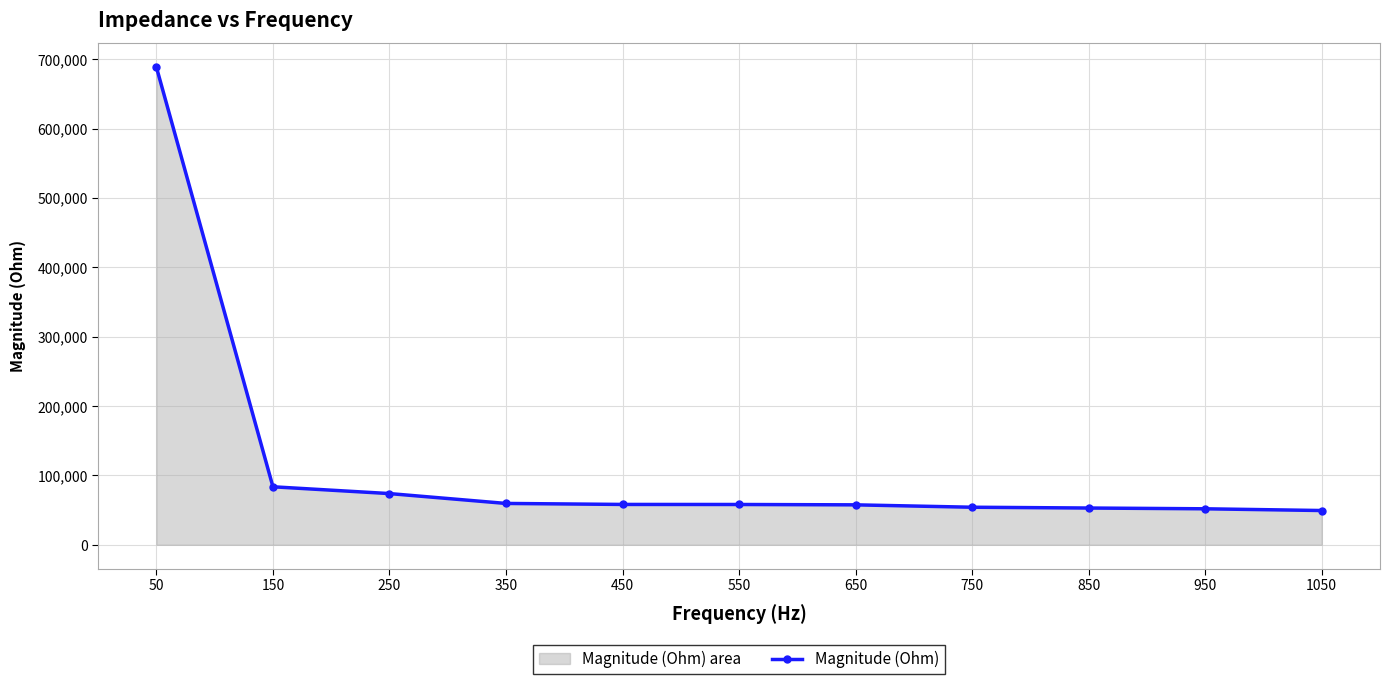

Which label corresponds to the smallest value in the chart?

1050